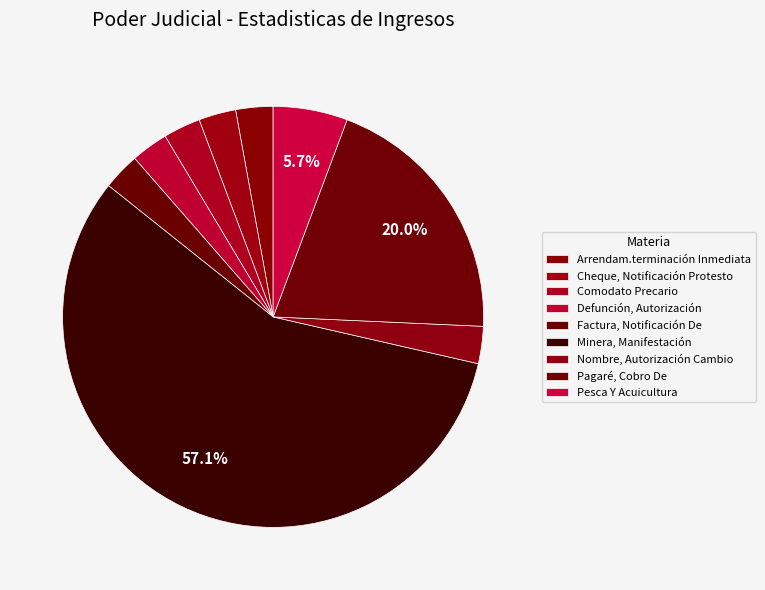

True or false: Nombre, Autorización Cambio accounts for 3% of the total.

True